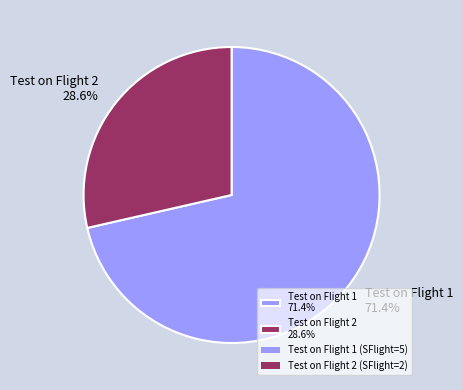

Which category has the biggest portion of the pie?

Test on Flight 1